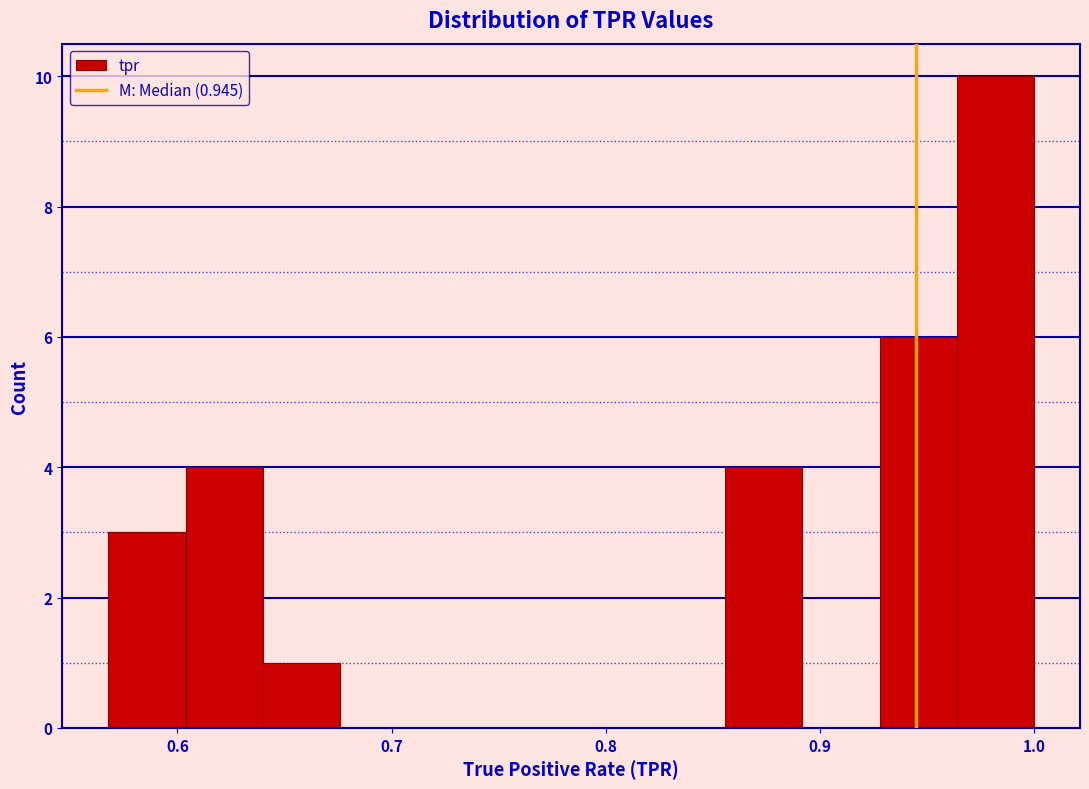

Around what value on the x-axis is the tallest bar? Give the approximate position of its centre, as read against the axis.

0.98